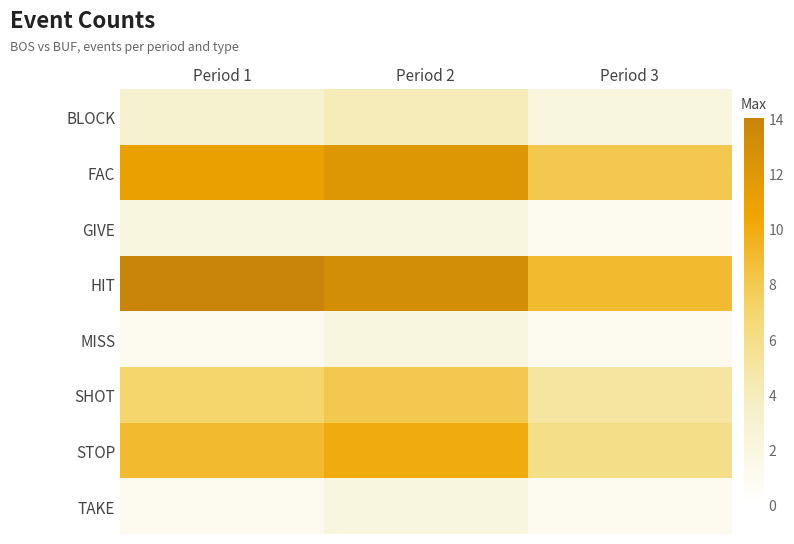

Rank the series by their maximum value, from highest to lowest.

HIT, FAC, STOP, SHOT, BLOCK, GIVE, MISS, TAKE